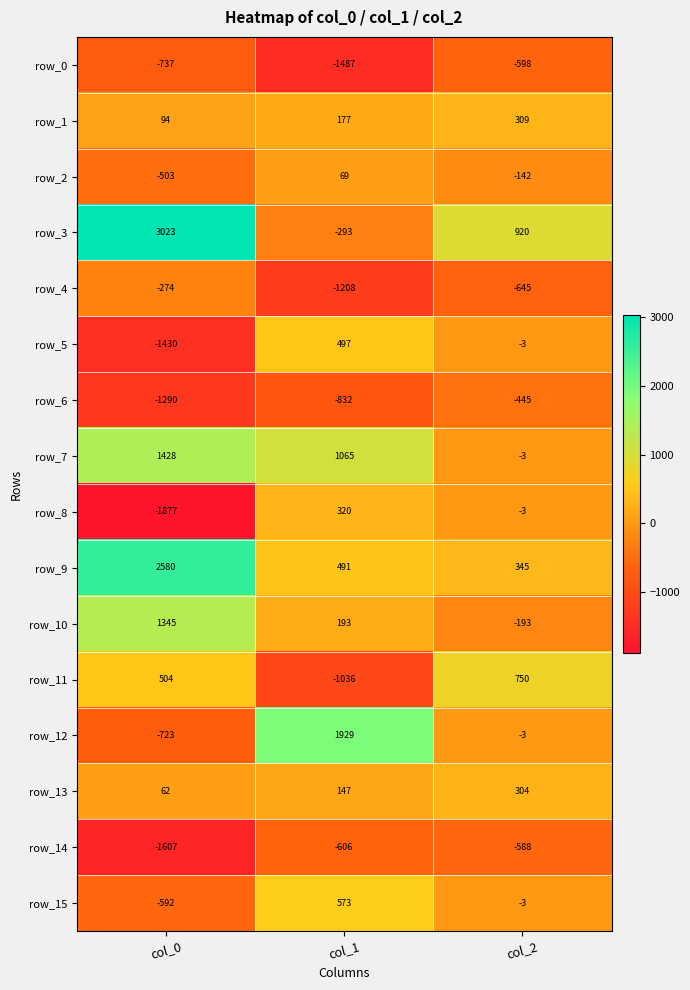

True or false: row_8 has a value of -5.5 at col_2.

False